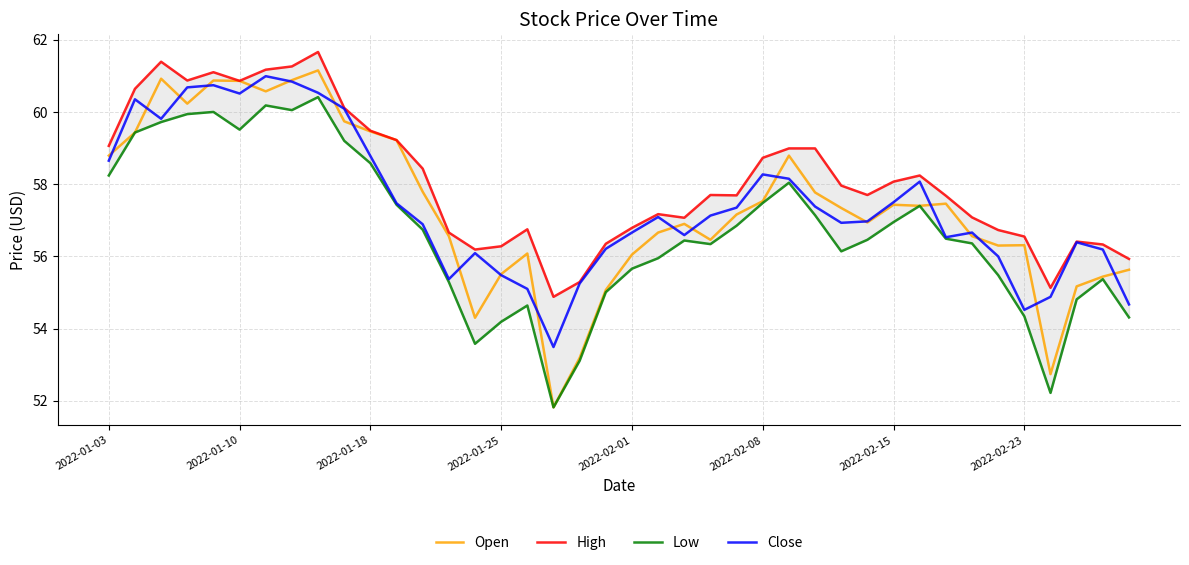

What is the sum of all Close values?

2297.2